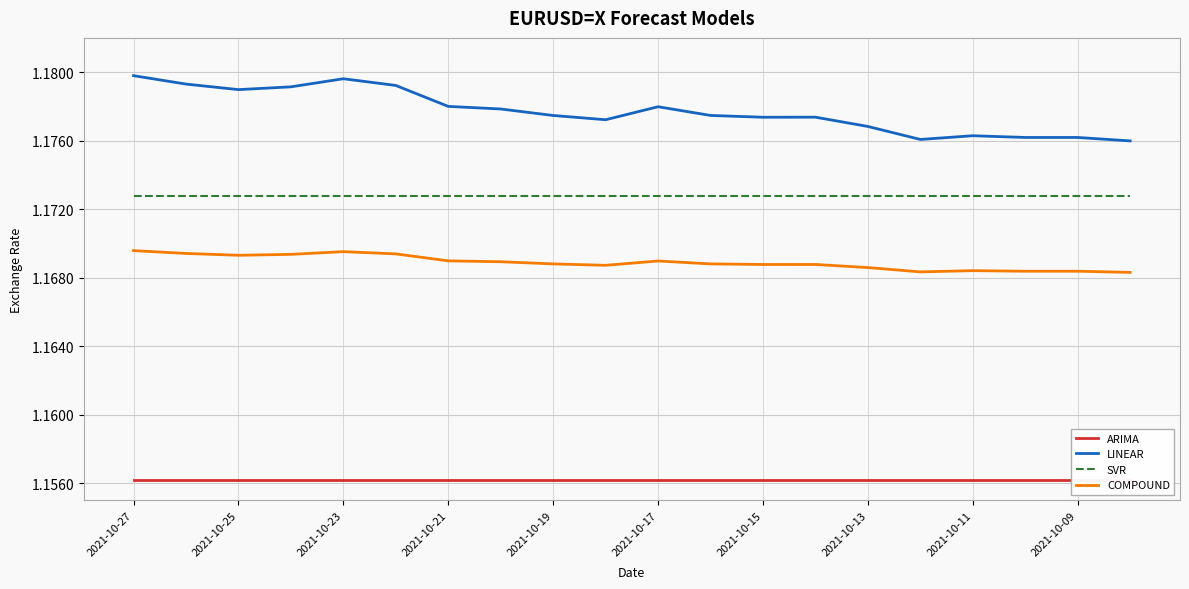

True or false: SVR and COMPOUND cross at least once.

False